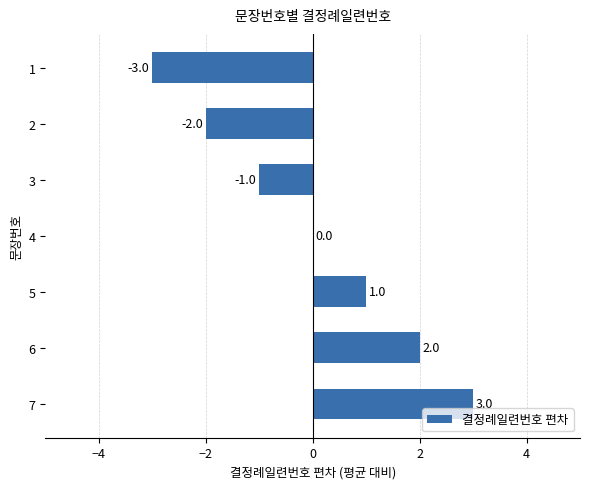

What is the change in value from 1 to 5?

+4